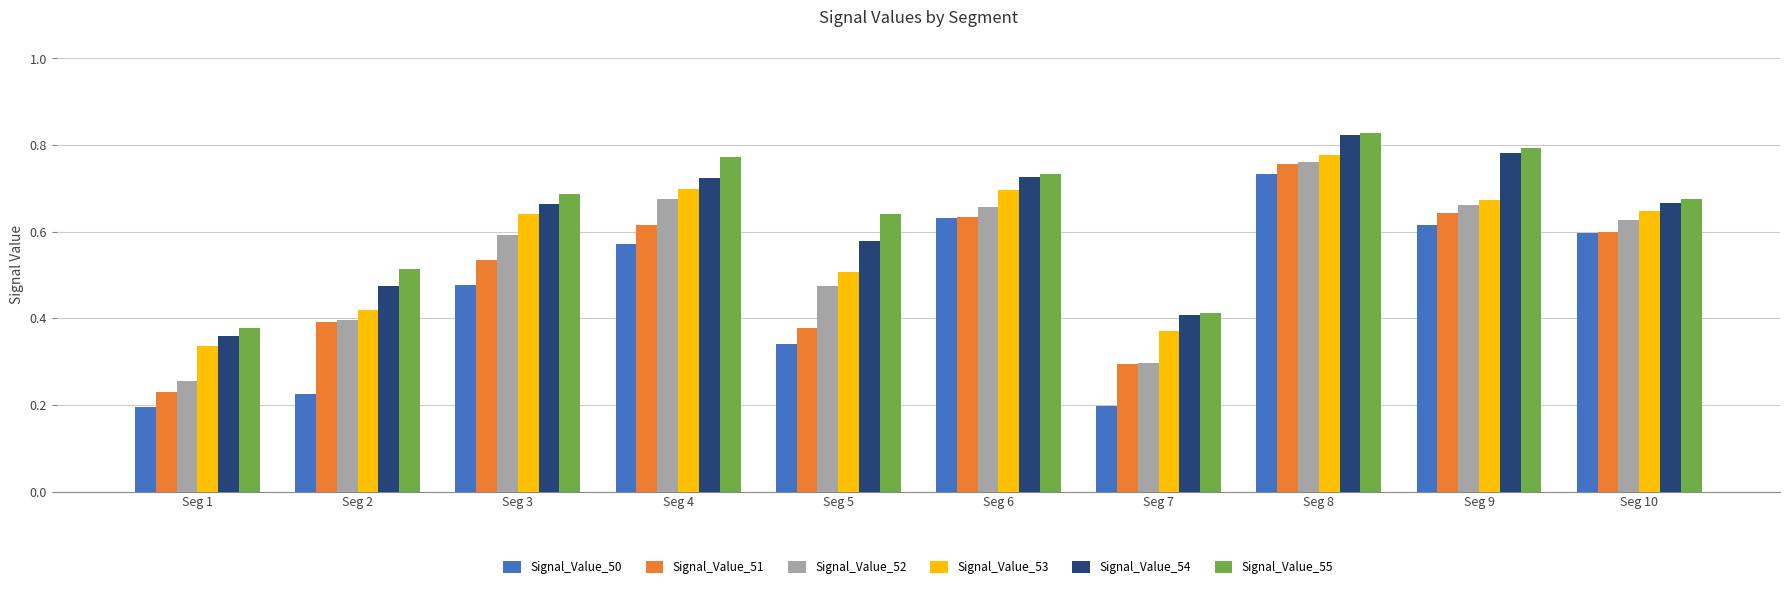

Is it true that Signal_Value_51 equals 0.6 at Seg 9?

True